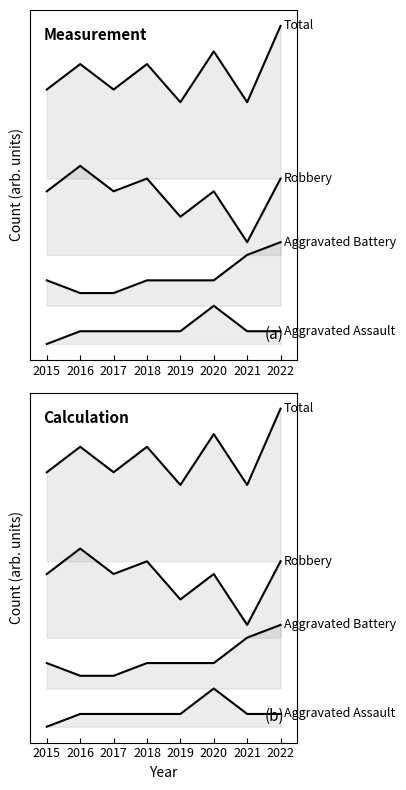

Reading right to left, transcribe all the data shown in this chart.

Aggravated Assault: 1	1	3	1	1	1	1	0
Aggravated Battery: 8	7	5	5	5	4	4	5
Robbery: 13	8	12	10	13	12	14	12
Total: 25	19	23	19	22	20	22	20